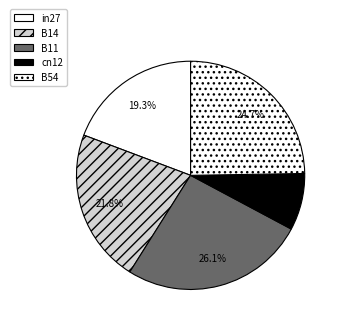

To the nearest percent, what portion does B54 represent?

25%